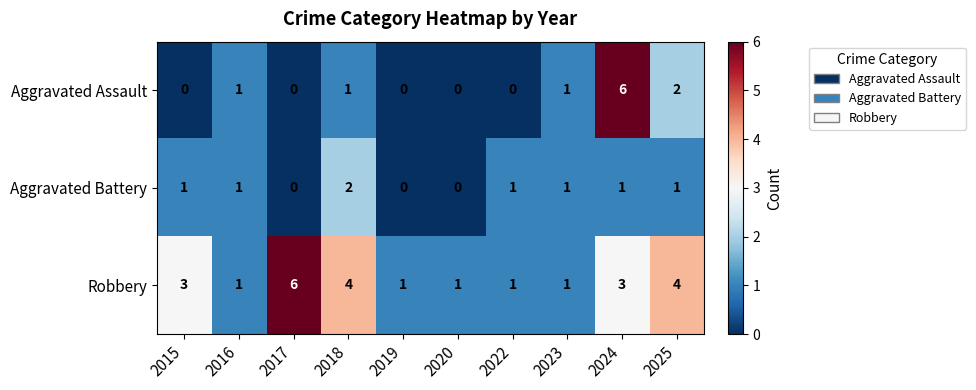

Which series has the widest spread of values?

Aggravated Assault